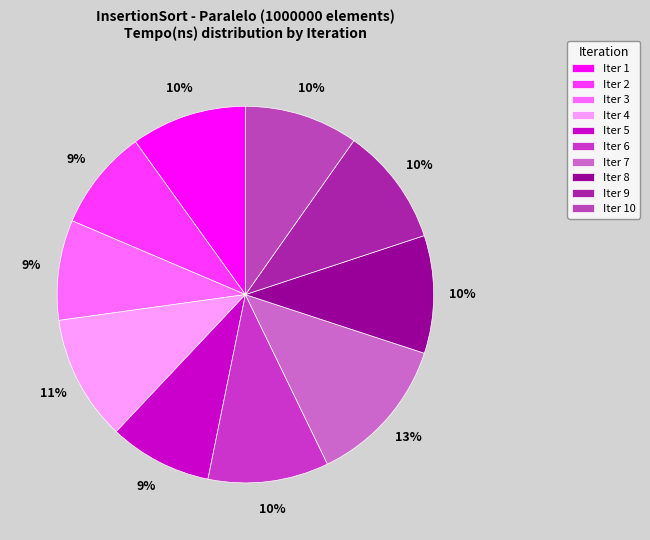

To the nearest percent, what is the difference between the largest and smallest slice percentages?

4%